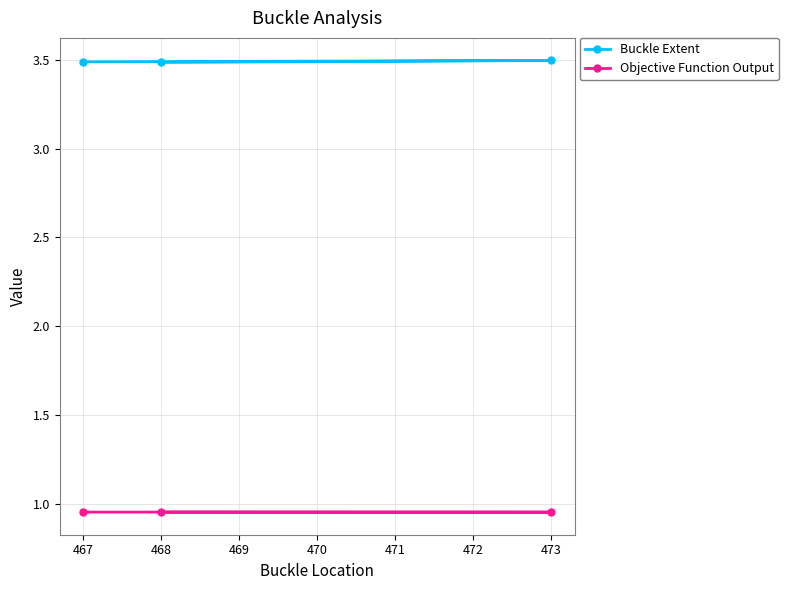

Read the Buckle Extent value at 467.

3.5